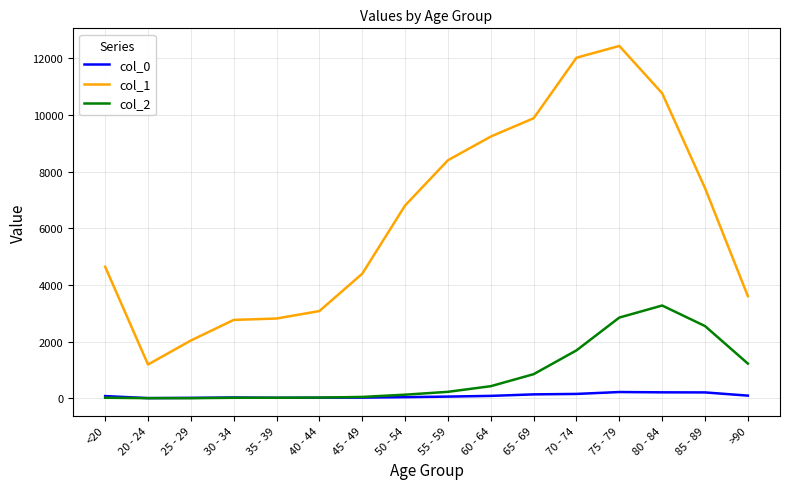

True or false: col_1 and col_2 cross at least once.

False